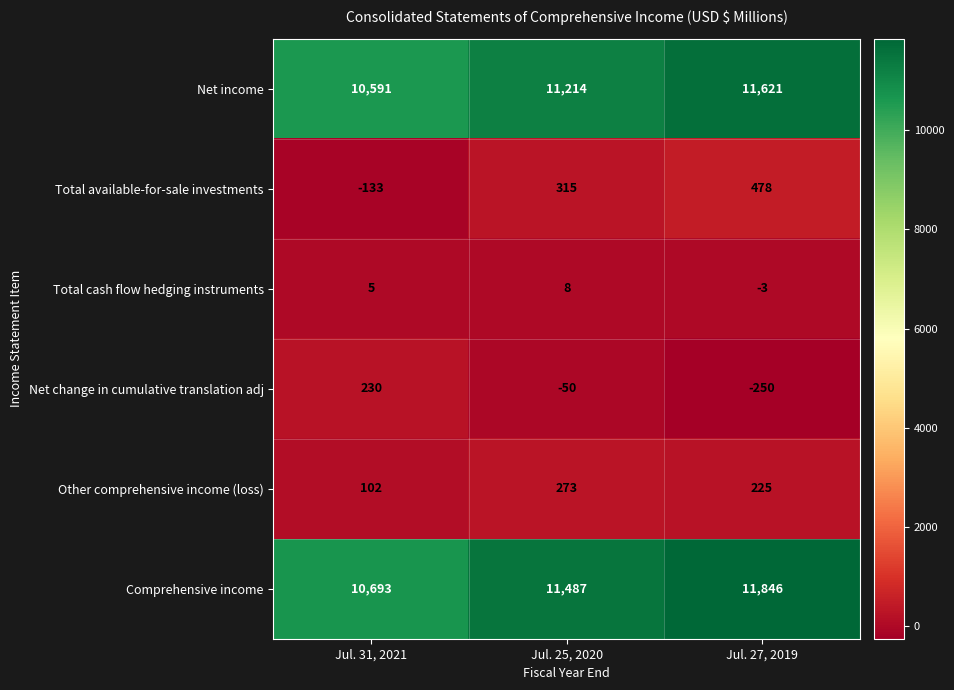

At how many categories does at least one series exceed 6909?

3